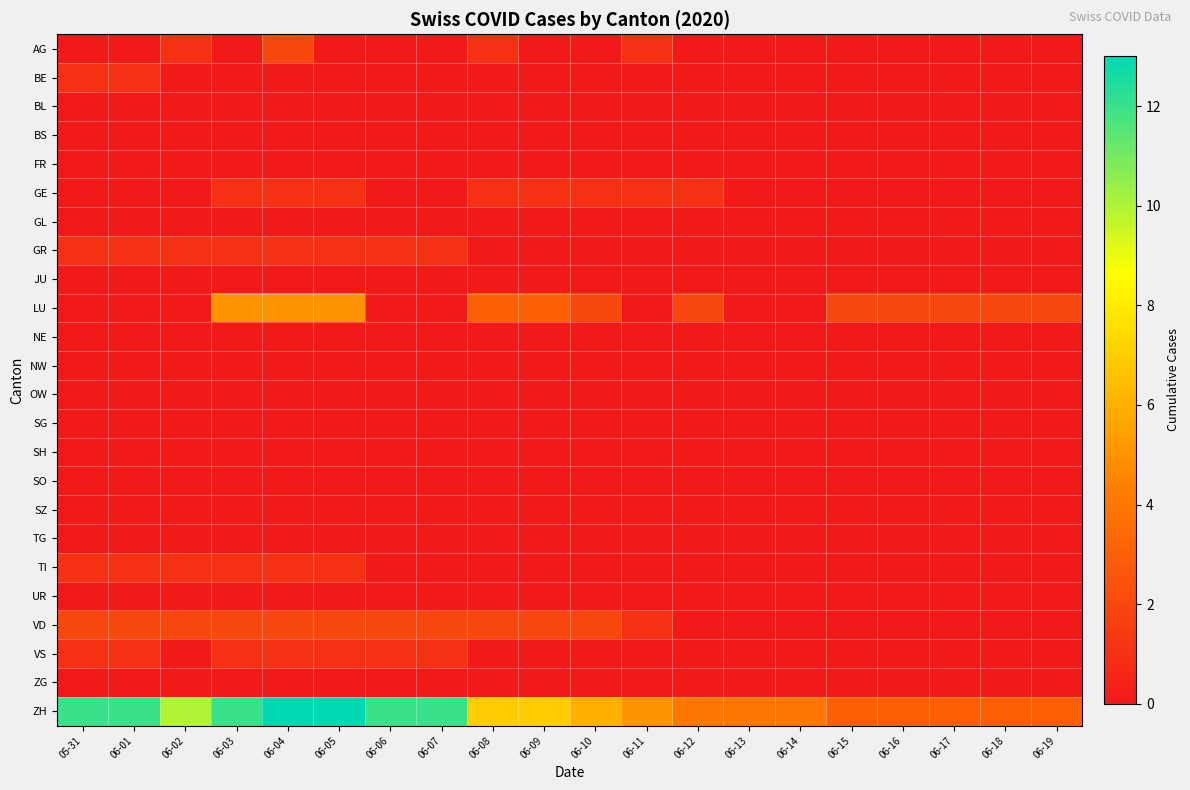

Reading right to left, what are all the values shown in this chart?

AG: 06-19=0	06-18=0	06-17=0	06-16=0	06-15=0	06-14=0	06-13=0	06-12=0	06-11=1	06-10=0	06-09=0	06-08=1	06-07=0	06-06=0	06-05=0	06-04=2	06-03=0	06-02=1	06-01=0	05-31=0
BE: 06-19=0	06-18=0	06-17=0	06-16=0	06-15=0	06-14=0	06-13=0	06-12=0	06-11=0	06-10=0	06-09=0	06-08=0	06-07=0	06-06=0	06-05=0	06-04=0	06-03=0	06-02=0	06-01=1	05-31=1
BL: 06-19=0	06-18=0	06-17=0	06-16=0	06-15=0	06-14=0	06-13=0	06-12=0	06-11=0	06-10=0	06-09=0	06-08=0	06-07=0	06-06=0	06-05=0	06-04=0	06-03=0	06-02=0	06-01=0	05-31=0
BS: 06-19=0	06-18=0	06-17=0	06-16=0	06-15=0	06-14=0	06-13=0	06-12=0	06-11=0	06-10=0	06-09=0	06-08=0	06-07=0	06-06=0	06-05=0	06-04=0	06-03=0	06-02=0	06-01=0	05-31=0
FR: 06-19=0	06-18=0	06-17=0	06-16=0	06-15=0	06-14=0	06-13=0	06-12=0	06-11=0	06-10=0	06-09=0	06-08=0	06-07=0	06-06=0	06-05=0	06-04=0	06-03=0	06-02=0	06-01=0	05-31=0
GE: 06-19=0	06-18=0	06-17=0	06-16=0	06-15=0	06-14=0	06-13=0	06-12=1	06-11=1	06-10=1	06-09=1	06-08=1	06-07=0	06-06=0	06-05=1	06-04=1	06-03=1	06-02=0	06-01=0	05-31=0
GL: 06-19=0	06-18=0	06-17=0	06-16=0	06-15=0	06-14=0	06-13=0	06-12=0	06-11=0	06-10=0	06-09=0	06-08=0	06-07=0	06-06=0	06-05=0	06-04=0	06-03=0	06-02=0	06-01=0	05-31=0
GR: 06-19=0	06-18=0	06-17=0	06-16=0	06-15=0	06-14=0	06-13=0	06-12=0	06-11=0	06-10=0	06-09=0	06-08=0	06-07=1	06-06=1	06-05=1	06-04=1	06-03=1	06-02=1	06-01=1	05-31=1
JU: 06-19=0	06-18=0	06-17=0	06-16=0	06-15=0	06-14=0	06-13=0	06-12=0	06-11=0	06-10=0	06-09=0	06-08=0	06-07=0	06-06=0	06-05=0	06-04=0	06-03=0	06-02=0	06-01=0	05-31=0
LU: 06-19=2	06-18=2	06-17=2	06-16=2	06-15=2	06-14=0	06-13=0	06-12=2	06-11=0	06-10=2	06-09=3	06-08=3	06-07=0	06-06=0	06-05=5	06-04=5	06-03=5	06-02=0	06-01=0	05-31=0
NE: 06-19=0	06-18=0	06-17=0	06-16=0	06-15=0	06-14=0	06-13=0	06-12=0	06-11=0	06-10=0	06-09=0	06-08=0	06-07=0	06-06=0	06-05=0	06-04=0	06-03=0	06-02=0	06-01=0	05-31=0
NW: 06-19=0	06-18=0	06-17=0	06-16=0	06-15=0	06-14=0	06-13=0	06-12=0	06-11=0	06-10=0	06-09=0	06-08=0	06-07=0	06-06=0	06-05=0	06-04=0	06-03=0	06-02=0	06-01=0	05-31=0
OW: 06-19=0	06-18=0	06-17=0	06-16=0	06-15=0	06-14=0	06-13=0	06-12=0	06-11=0	06-10=0	06-09=0	06-08=0	06-07=0	06-06=0	06-05=0	06-04=0	06-03=0	06-02=0	06-01=0	05-31=0
SG: 06-19=0	06-18=0	06-17=0	06-16=0	06-15=0	06-14=0	06-13=0	06-12=0	06-11=0	06-10=0	06-09=0	06-08=0	06-07=0	06-06=0	06-05=0	06-04=0	06-03=0	06-02=0	06-01=0	05-31=0
SH: 06-19=0	06-18=0	06-17=0	06-16=0	06-15=0	06-14=0	06-13=0	06-12=0	06-11=0	06-10=0	06-09=0	06-08=0	06-07=0	06-06=0	06-05=0	06-04=0	06-03=0	06-02=0	06-01=0	05-31=0
SO: 06-19=0	06-18=0	06-17=0	06-16=0	06-15=0	06-14=0	06-13=0	06-12=0	06-11=0	06-10=0	06-09=0	06-08=0	06-07=0	06-06=0	06-05=0	06-04=0	06-03=0	06-02=0	06-01=0	05-31=0
SZ: 06-19=0	06-18=0	06-17=0	06-16=0	06-15=0	06-14=0	06-13=0	06-12=0	06-11=0	06-10=0	06-09=0	06-08=0	06-07=0	06-06=0	06-05=0	06-04=0	06-03=0	06-02=0	06-01=0	05-31=0
TG: 06-19=0	06-18=0	06-17=0	06-16=0	06-15=0	06-14=0	06-13=0	06-12=0	06-11=0	06-10=0	06-09=0	06-08=0	06-07=0	06-06=0	06-05=0	06-04=0	06-03=0	06-02=0	06-01=0	05-31=0
TI: 06-19=0	06-18=0	06-17=0	06-16=0	06-15=0	06-14=0	06-13=0	06-12=0	06-11=0	06-10=0	06-09=0	06-08=0	06-07=0	06-06=0	06-05=1	06-04=1	06-03=1	06-02=1	06-01=1	05-31=1
UR: 06-19=0	06-18=0	06-17=0	06-16=0	06-15=0	06-14=0	06-13=0	06-12=0	06-11=0	06-10=0	06-09=0	06-08=0	06-07=0	06-06=0	06-05=0	06-04=0	06-03=0	06-02=0	06-01=0	05-31=0
VD: 06-19=0	06-18=0	06-17=0	06-16=0	06-15=0	06-14=0	06-13=0	06-12=0	06-11=1	06-10=2	06-09=2	06-08=2	06-07=2	06-06=2	06-05=2	06-04=2	06-03=2	06-02=2	06-01=2	05-31=2
VS: 06-19=0	06-18=0	06-17=0	06-16=0	06-15=0	06-14=0	06-13=0	06-12=0	06-11=0	06-10=0	06-09=0	06-08=0	06-07=1	06-06=1	06-05=1	06-04=1	06-03=1	06-02=0	06-01=1	05-31=1
ZG: 06-19=0	06-18=0	06-17=0	06-16=0	06-15=0	06-14=0	06-13=0	06-12=0	06-11=0	06-10=0	06-09=0	06-08=0	06-07=0	06-06=0	06-05=0	06-04=0	06-03=0	06-02=0	06-01=0	05-31=0
ZH: 06-19=3	06-18=3	06-17=3	06-16=3	06-15=3	06-14=4	06-13=4	06-12=4	06-11=5	06-10=6	06-09=7	06-08=7	06-07=12	06-06=12	06-05=13	06-04=13	06-03=12	06-02=10	06-01=12	05-31=12